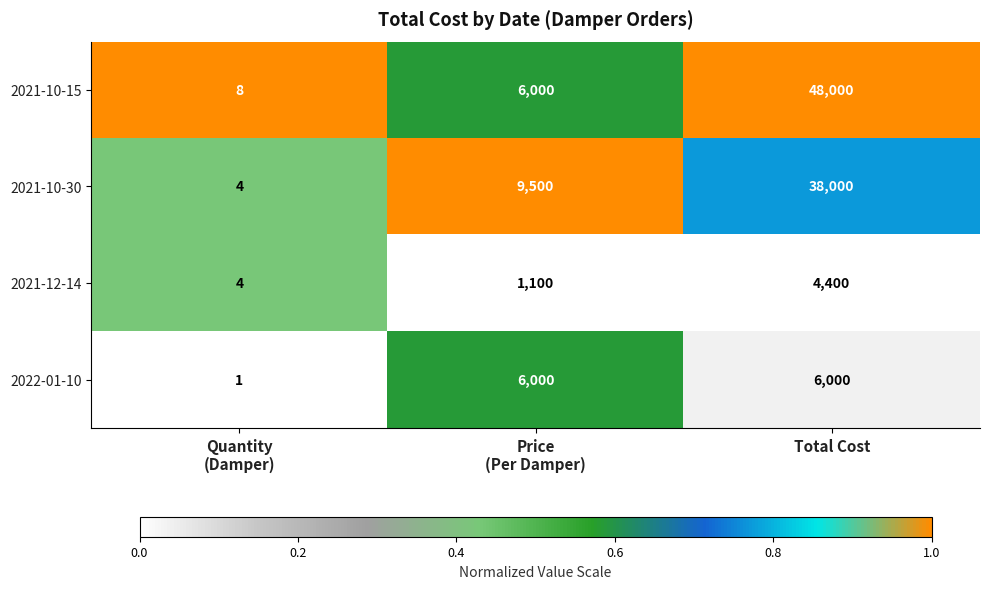

Is it true that 2021-10-30 equals 16812 at Total Cost?

False